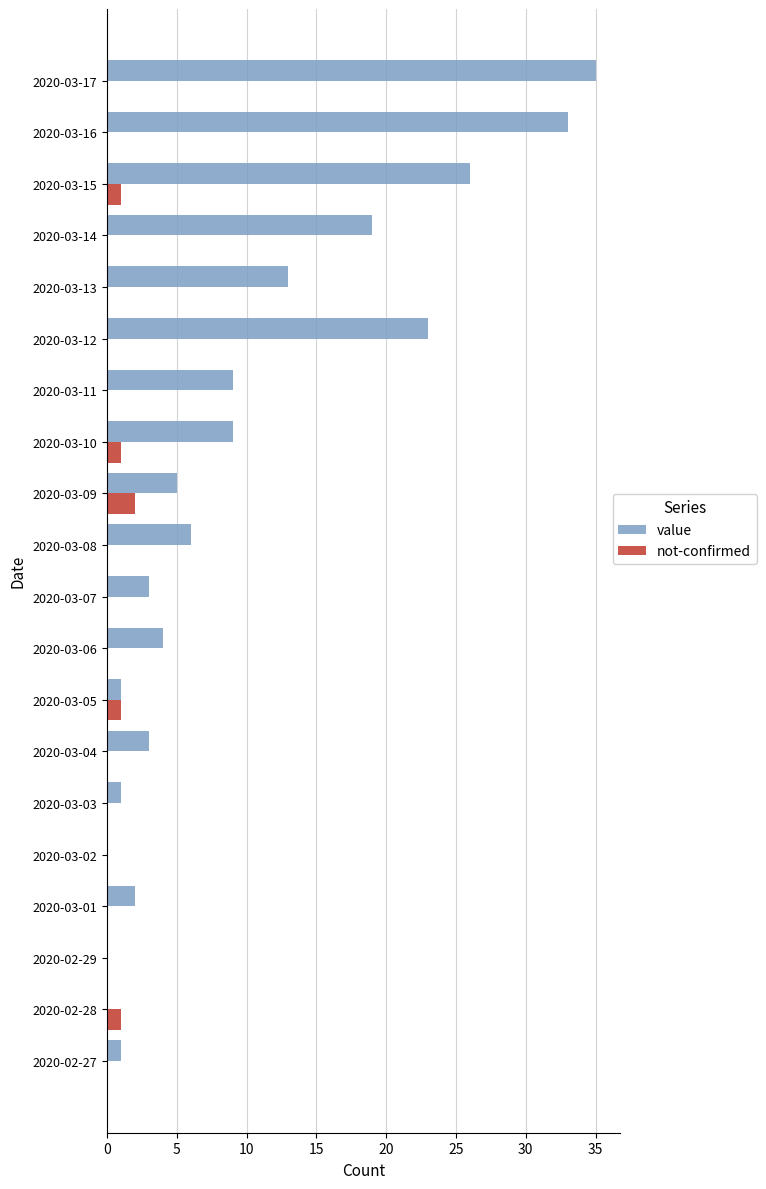

At which category is the sum across all series the highest?

2020-03-17